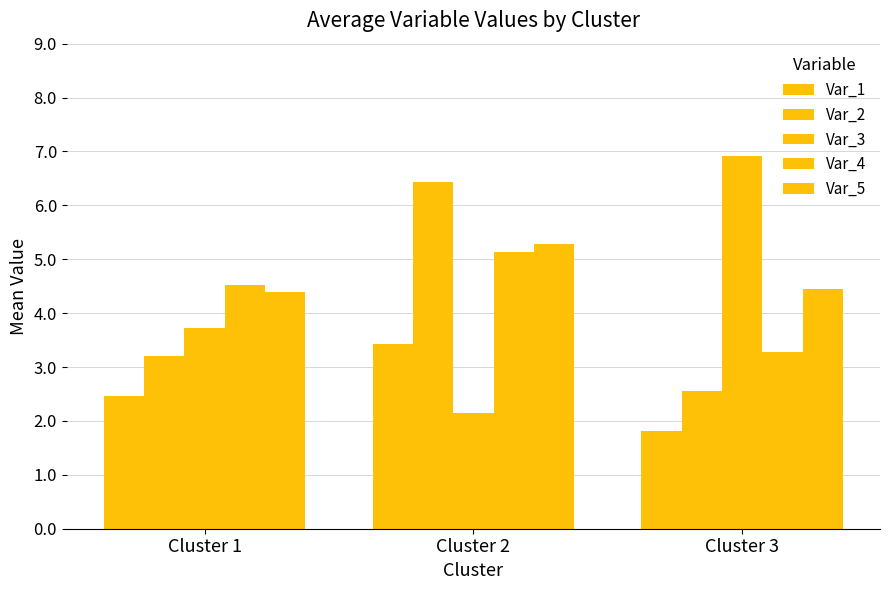

Is the value of Var_1 at Cluster 1 greater than the value of Var_3 at Cluster 2?

Yes